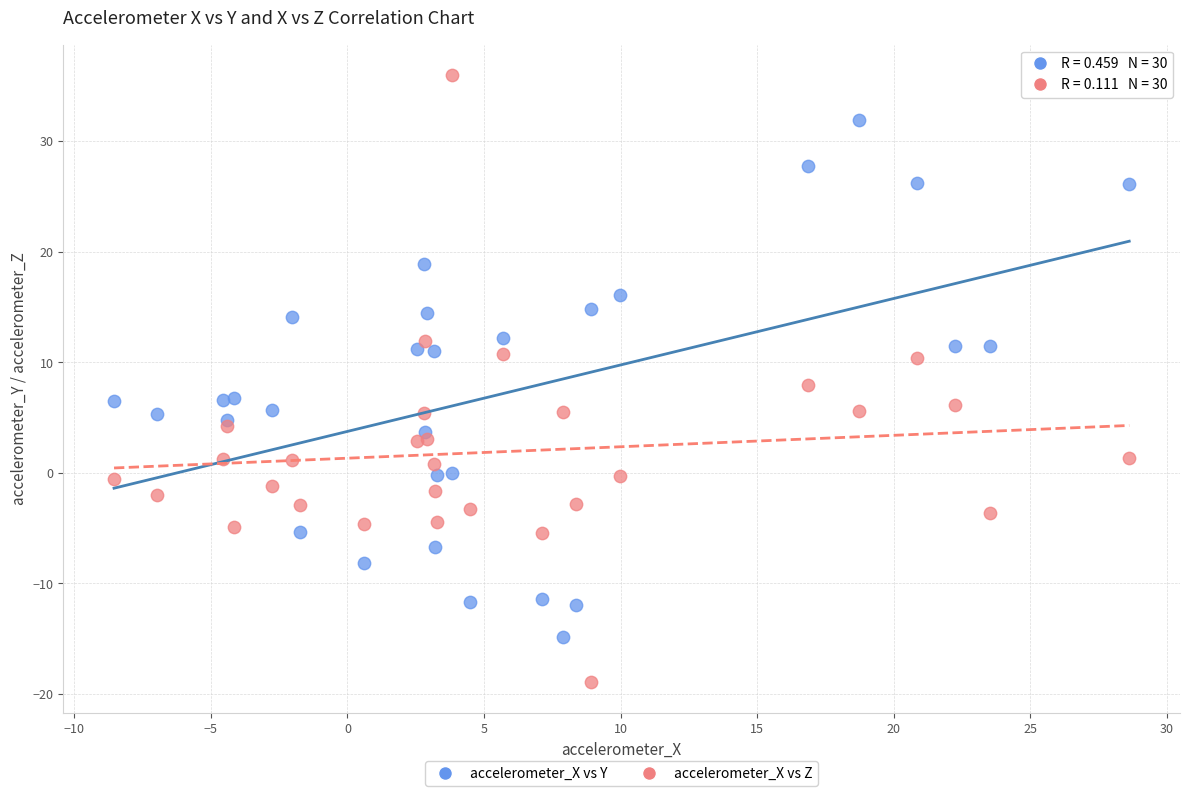

Which series contains the lowest Y value?

accelerometer_X vs Z